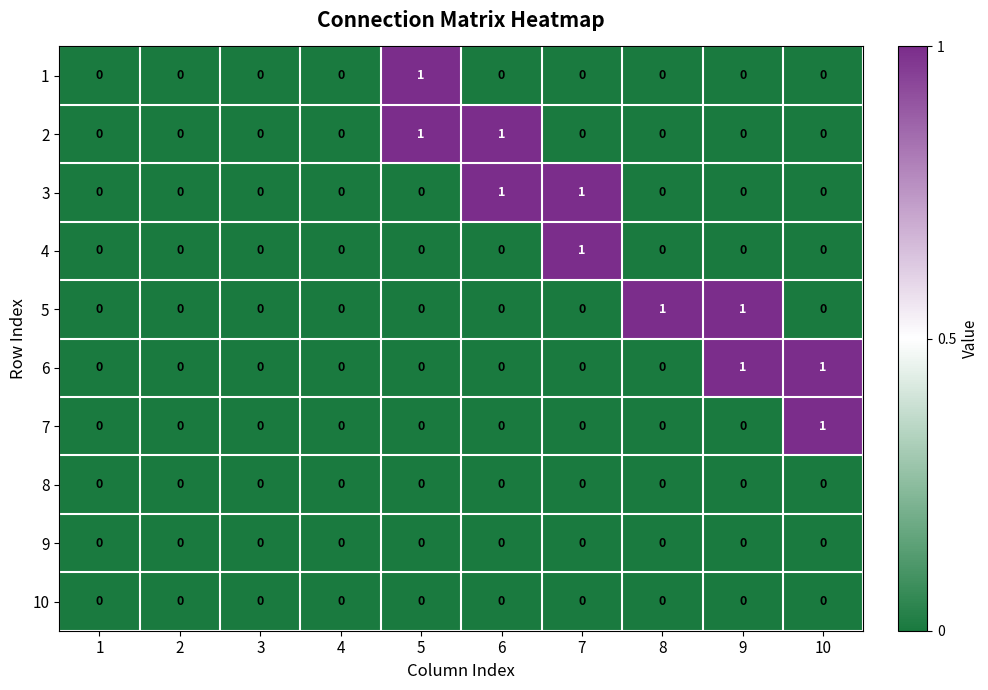

True or false: 9 has a value of 0 at 9.

True